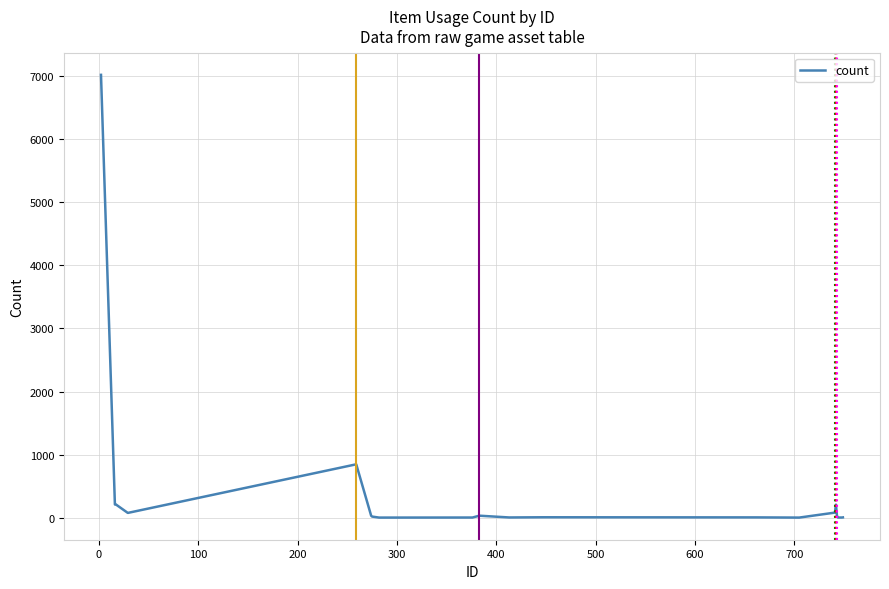

What is the difference between the second highest and second lowest values?

845